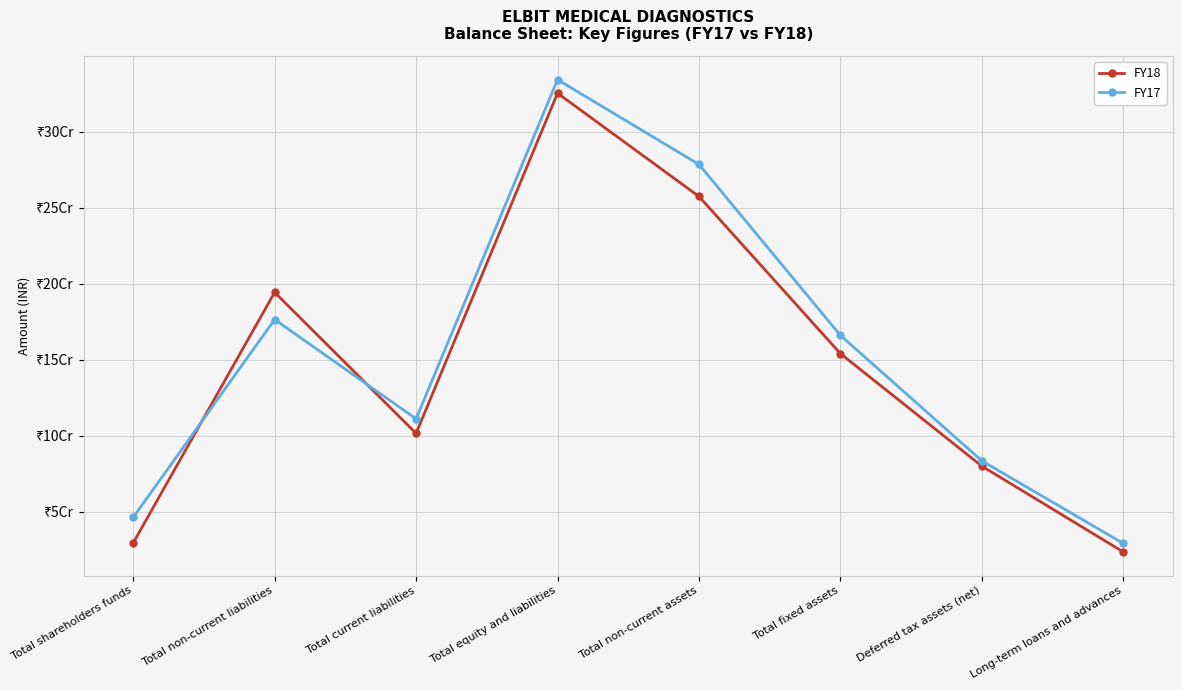

Reading left to right, extract all data points from this chart.

FY18: 29412049	194326607	101505485	325435849	257463742	154027804	79955356	23456582
FY17: 46216720	176462677	111075028	334331350	278549668	166018982	83418886	29063800